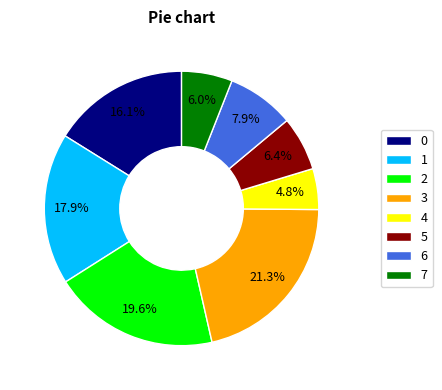

To the nearest percent, what is the combined percentage of 5 and 1?

24%